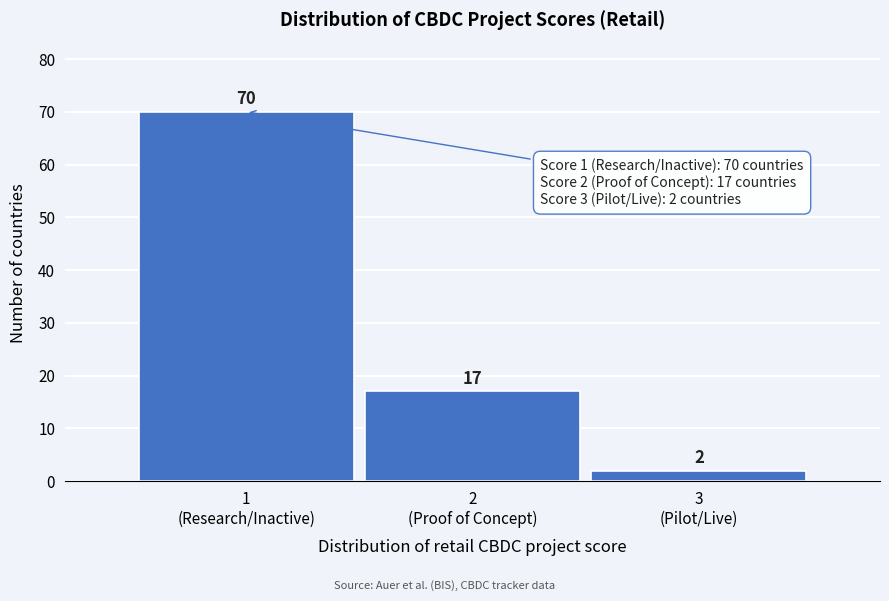

Reading left to right, extract all data points from this chart.

70	17	2